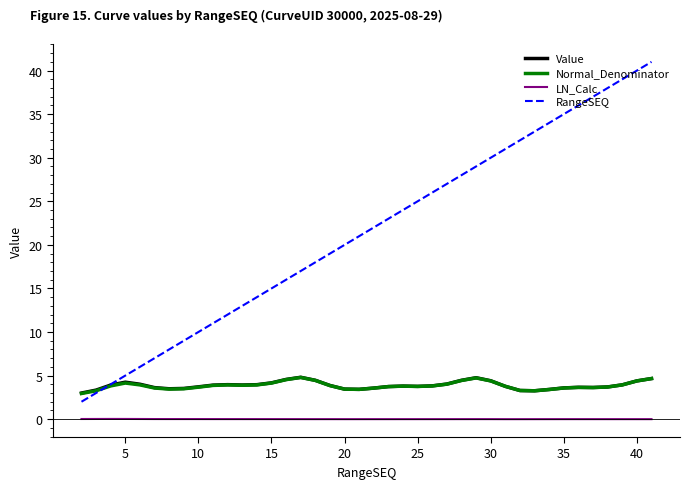

What is the maximum value for Value?

4.8